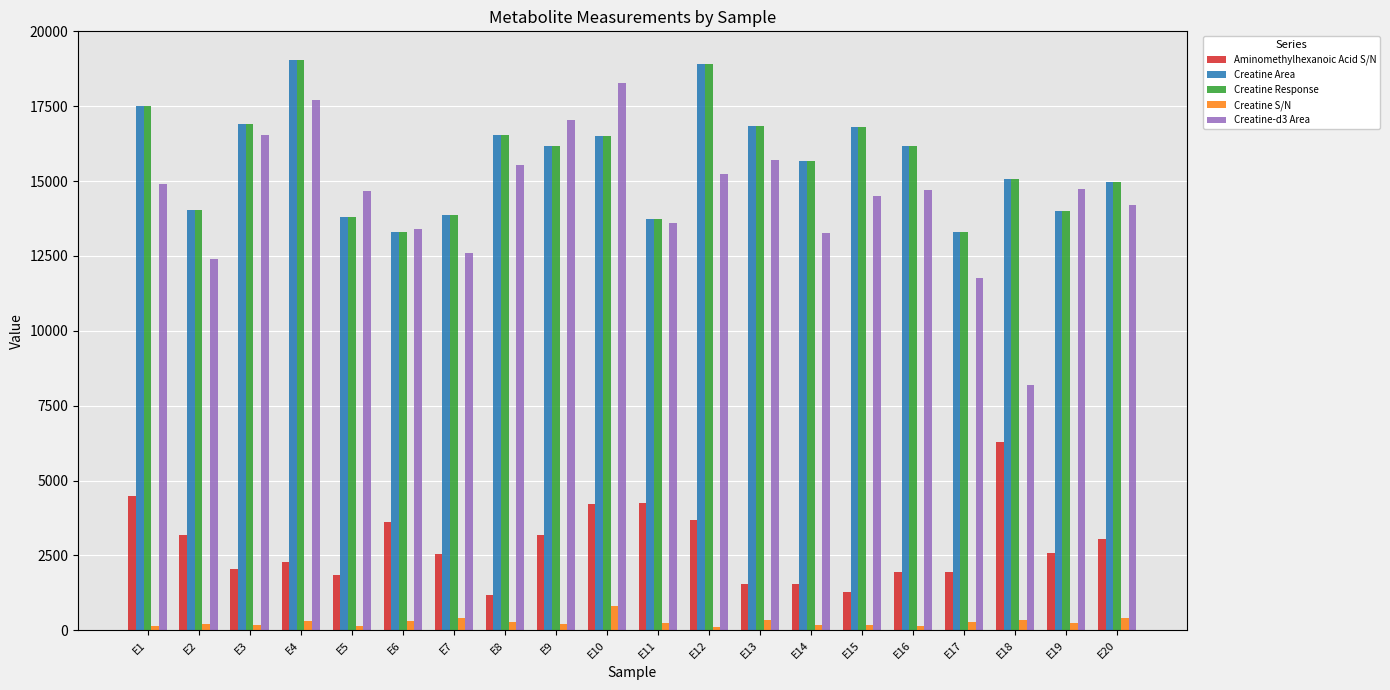

What is the average value of the Aminomethylhexanoic Acid S/N series?

2833.0